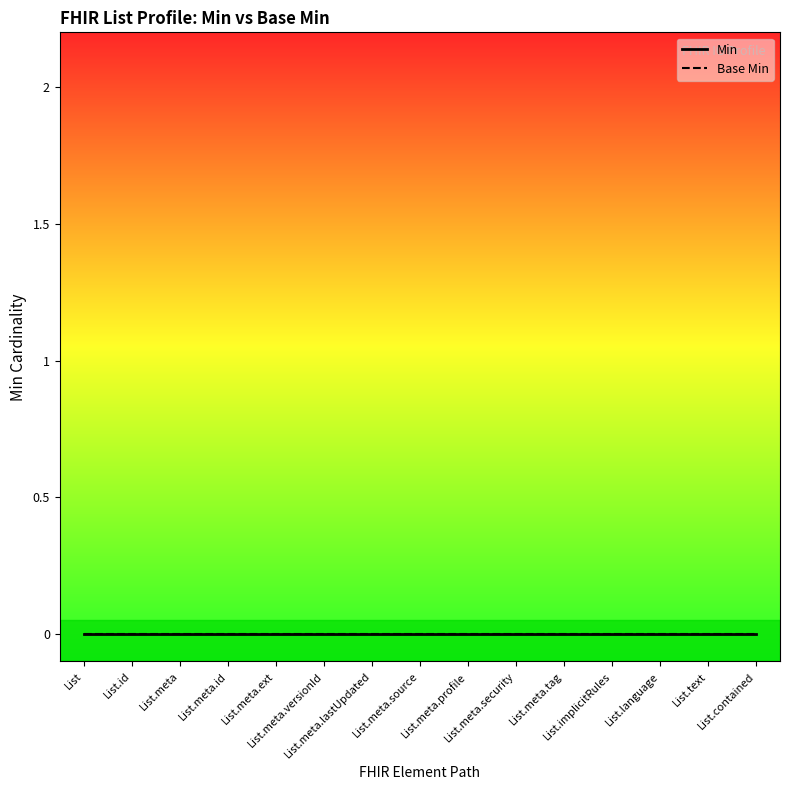

Between List.meta and List.meta.profile, which series saw the biggest shift?

Min